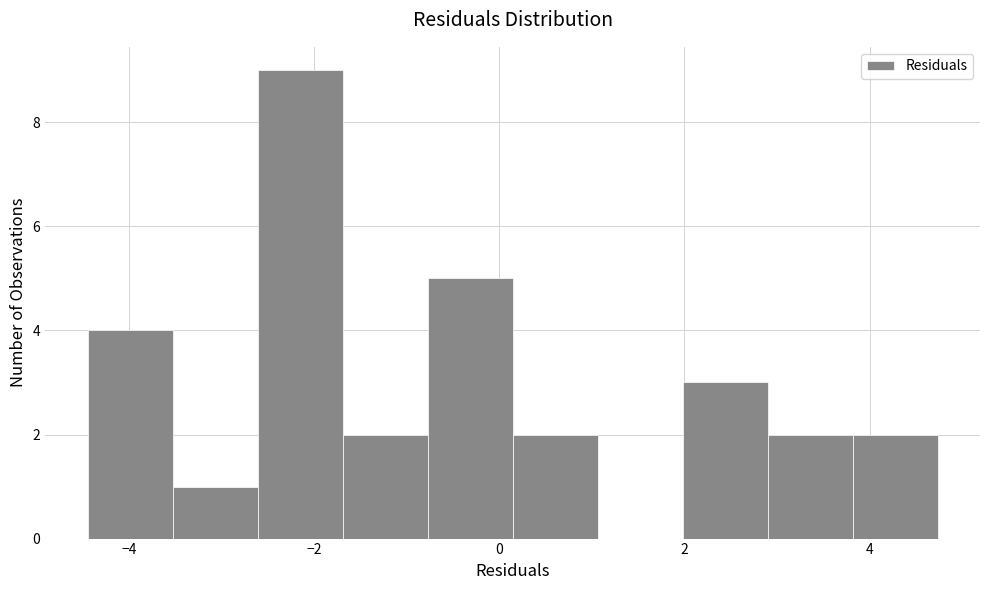

Which range on the x-axis has the tallest bar?

-2.6 to -1.6